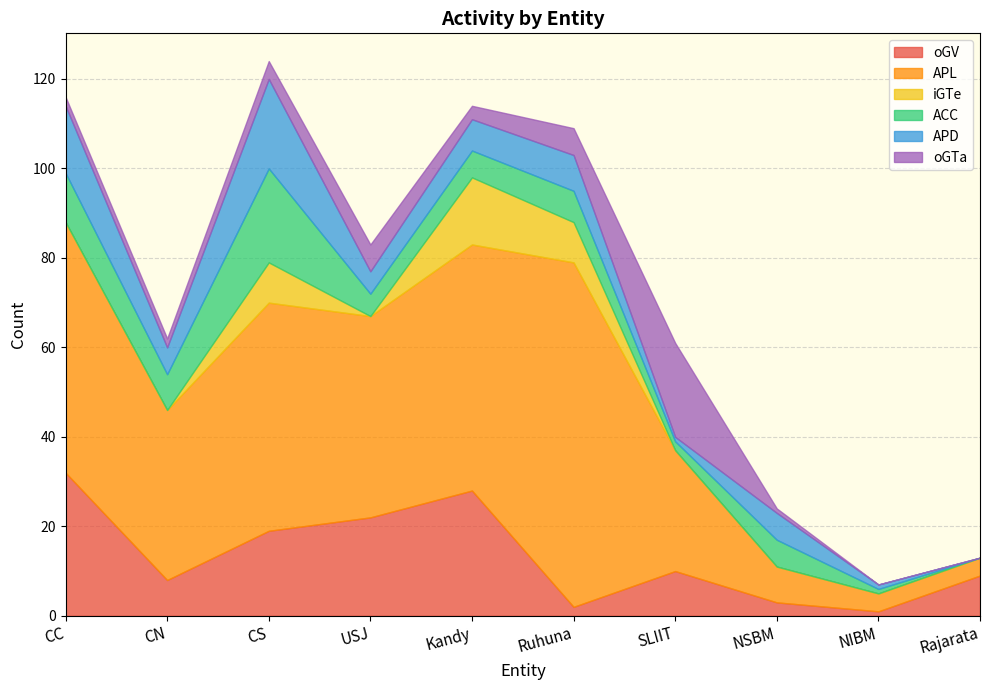

How many data points in ACC are less than 6?

4